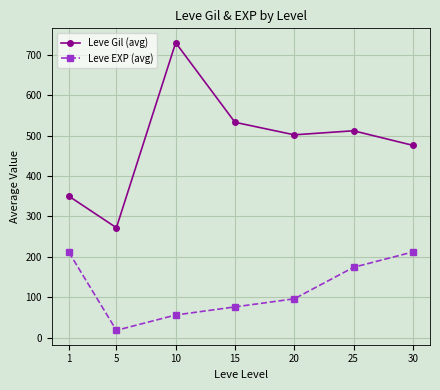

How many data points in Leve EXP (avg) are less than 96?

3